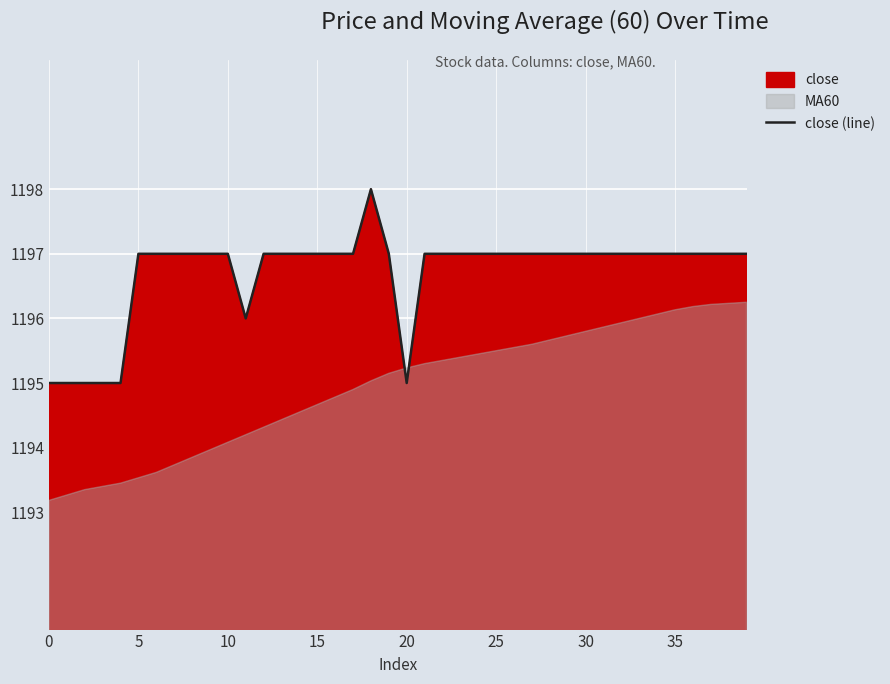

Count the values in the range 1197 to 1198.

33